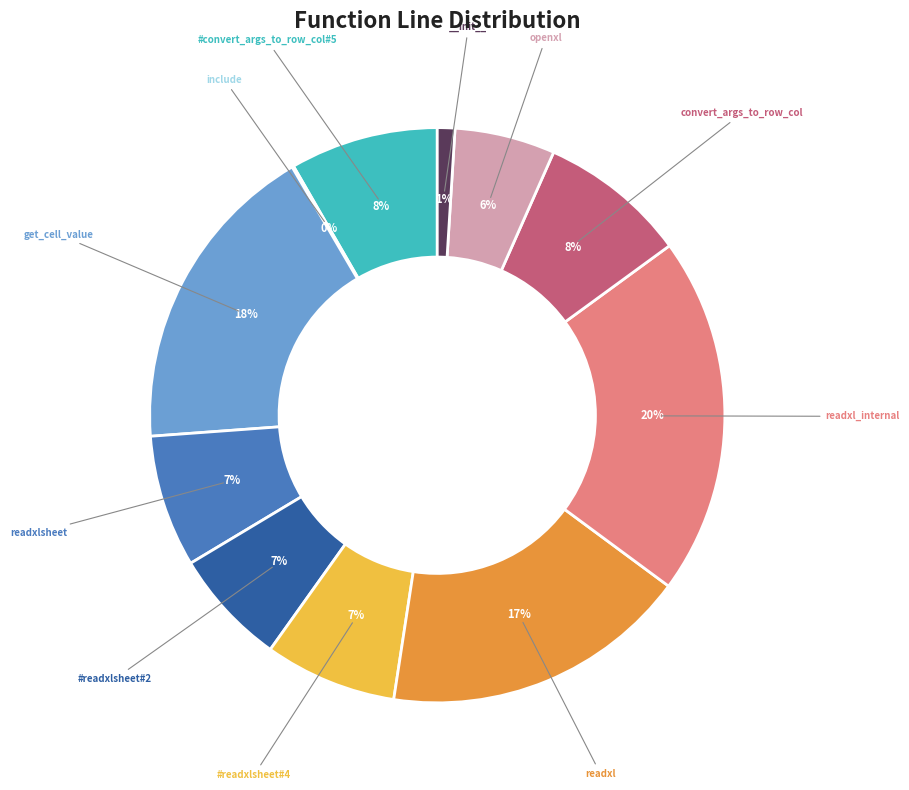

Is there any slice that represents more than half of the pie?

No